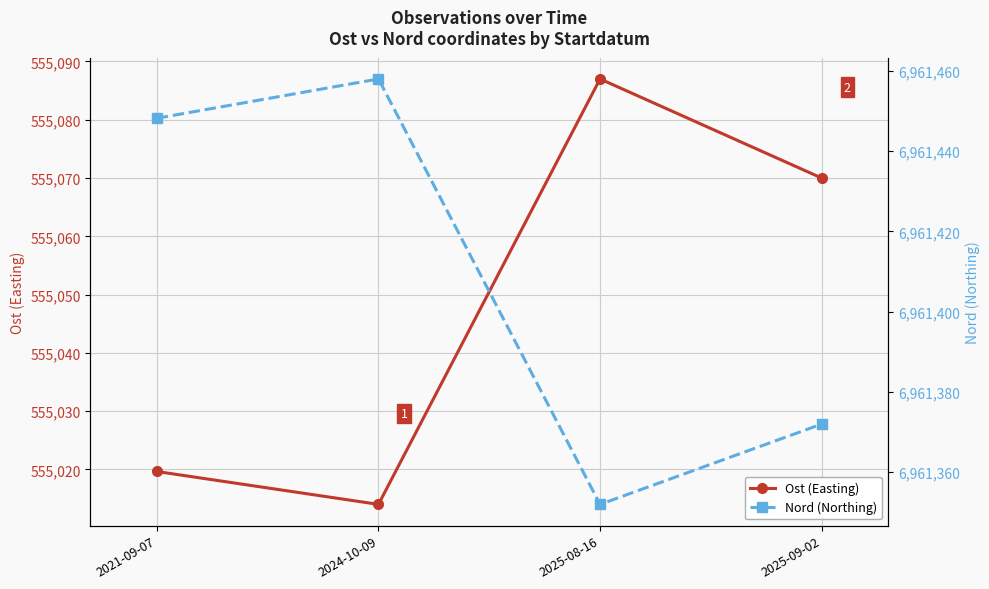

At how many categories does at least one series exceed 6036902?

4